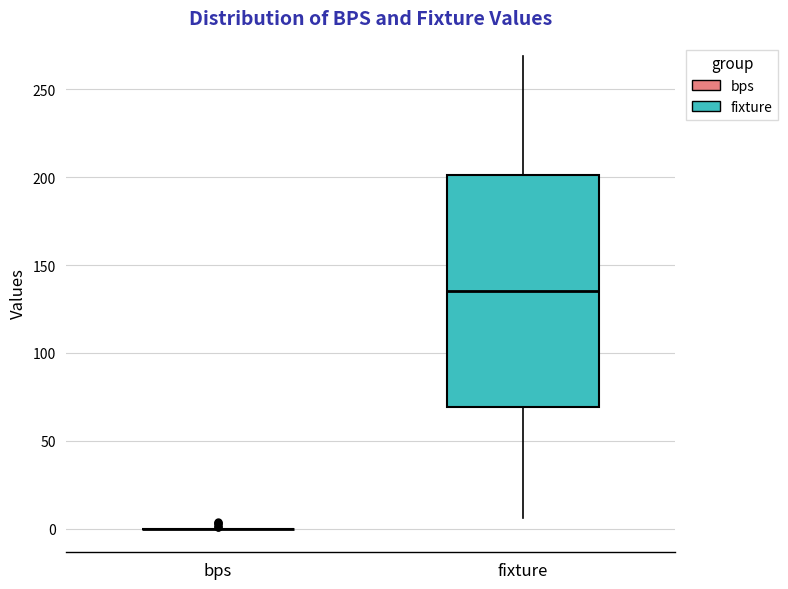

Which box is the tallest, from its lower edge to its upper edge?

fixture